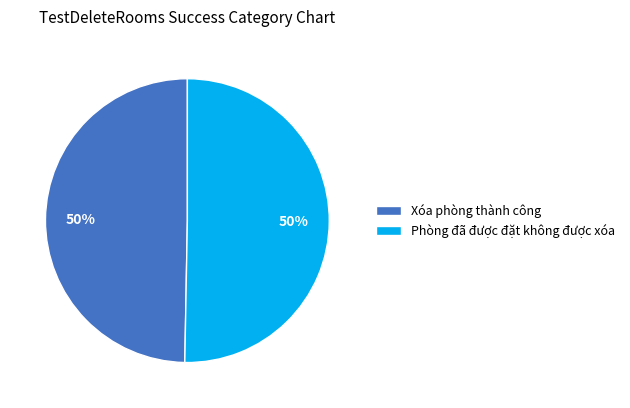

Do Xóa phòng thành công and Phòng đã được đặt không được xóa together represent more than half of the pie?

Yes